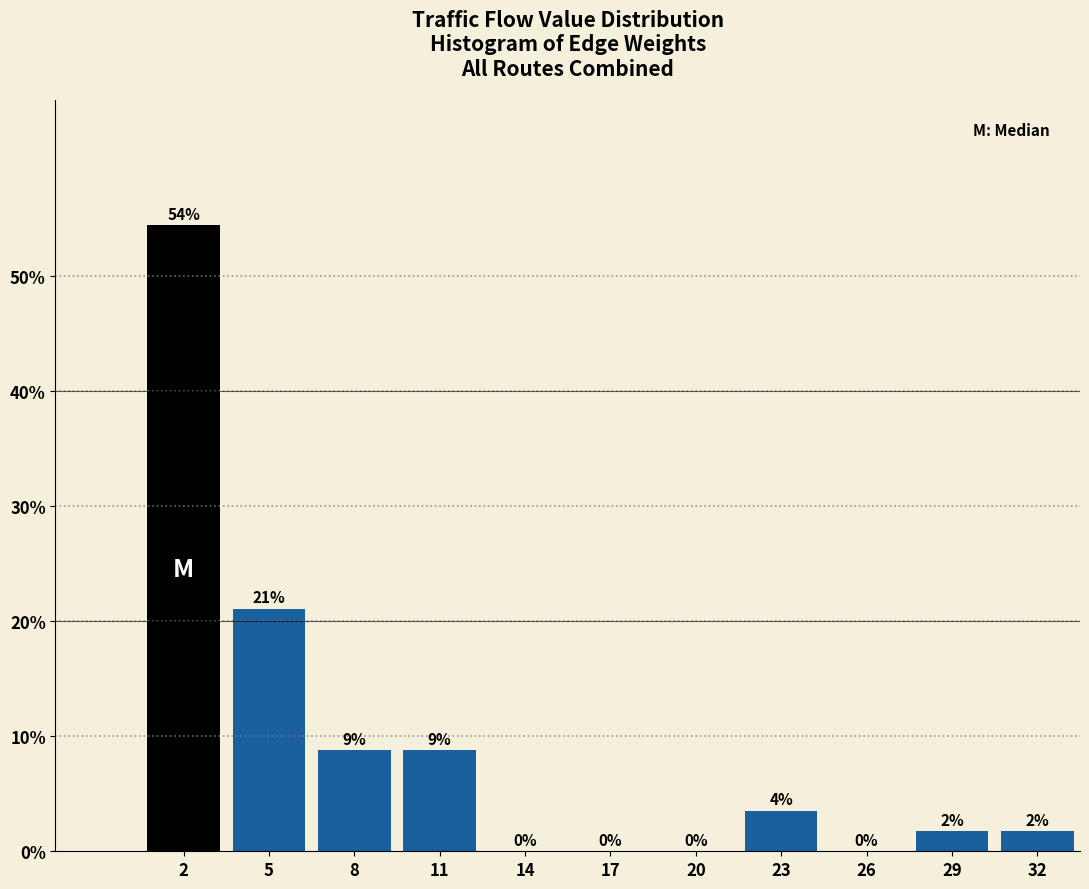

Are the bars horizontal?

No